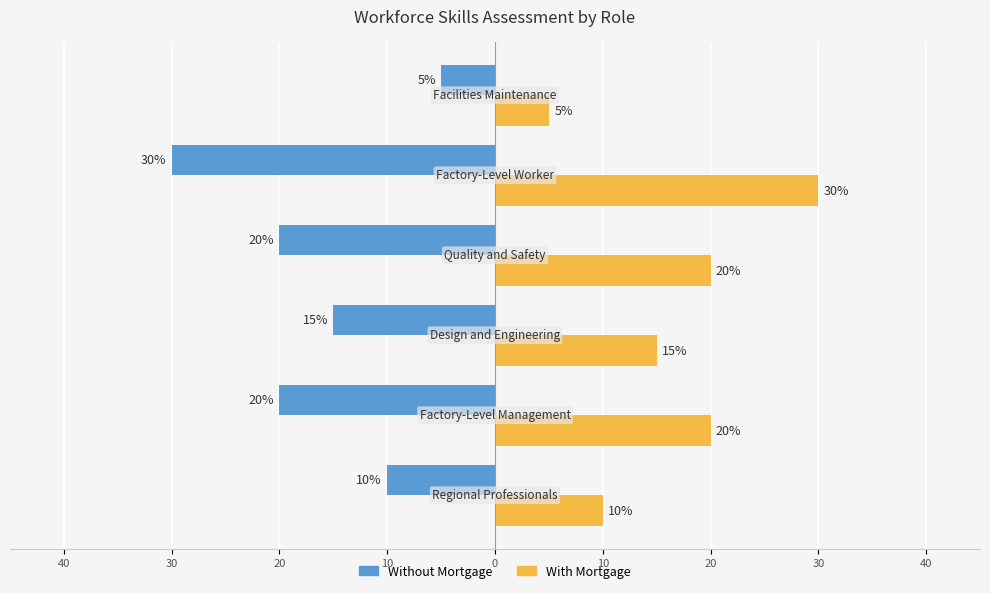

What are all the series names shown in the legend?

Without Mortgage, With Mortgage